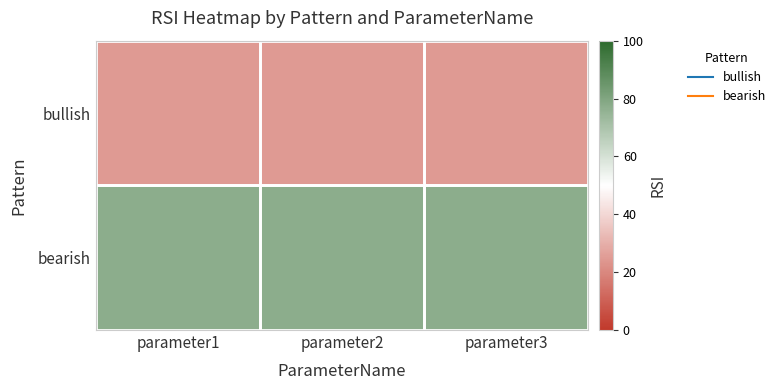

Reading left to right, extract all data points from this chart.

bullish: parameter1=25.0	parameter2=25.0	parameter3=25.0
bearish: parameter1=77.2	parameter2=77.2	parameter3=77.2